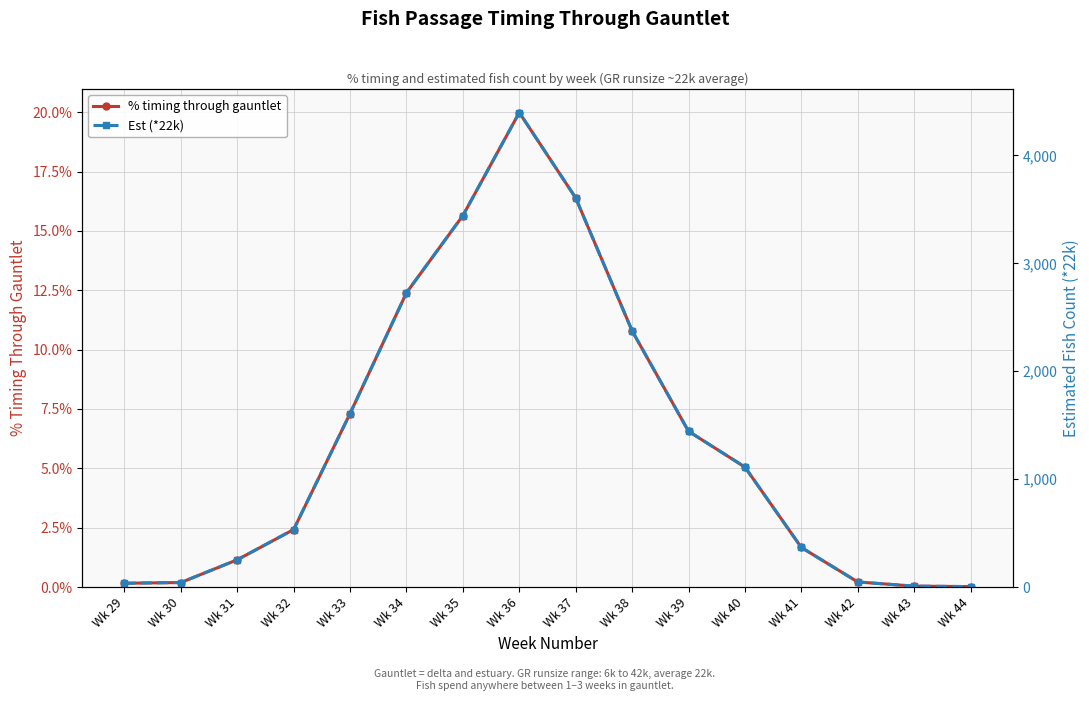

What is the sum of all % timing through gauntlet values?

1.0